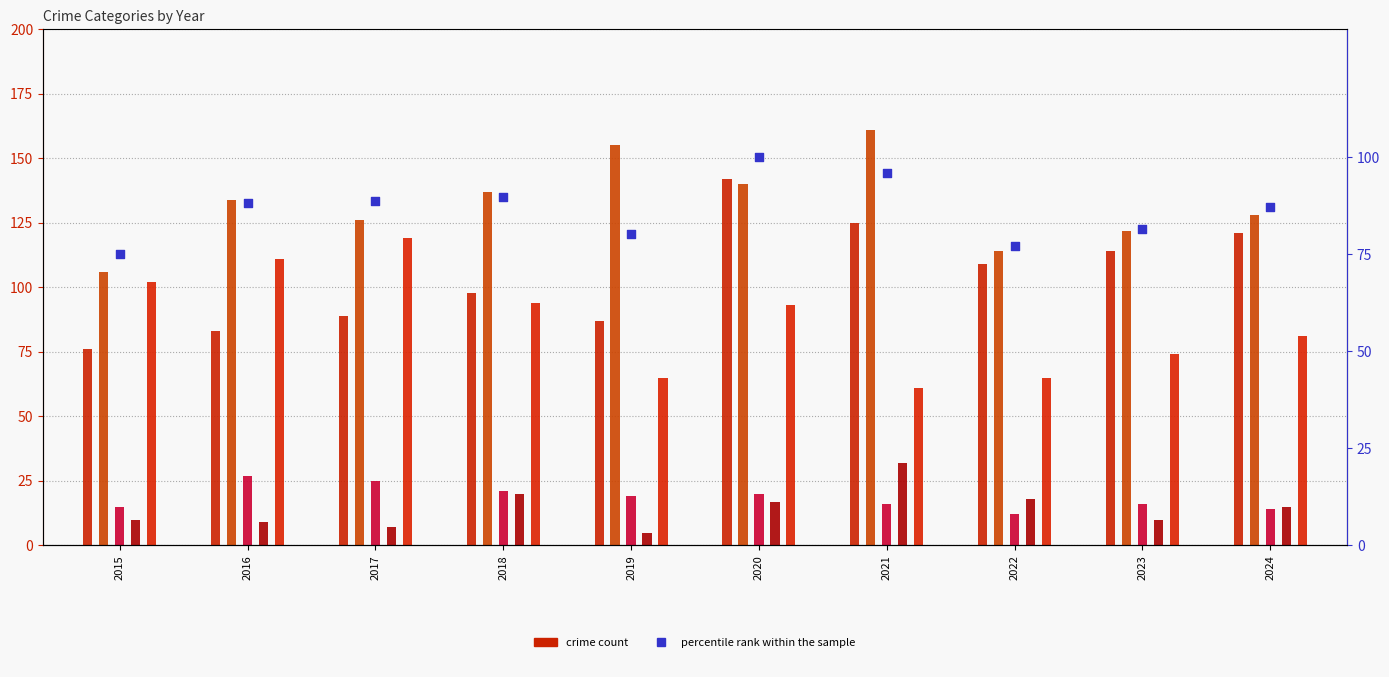

At which category is the sum across all series the highest?

2020